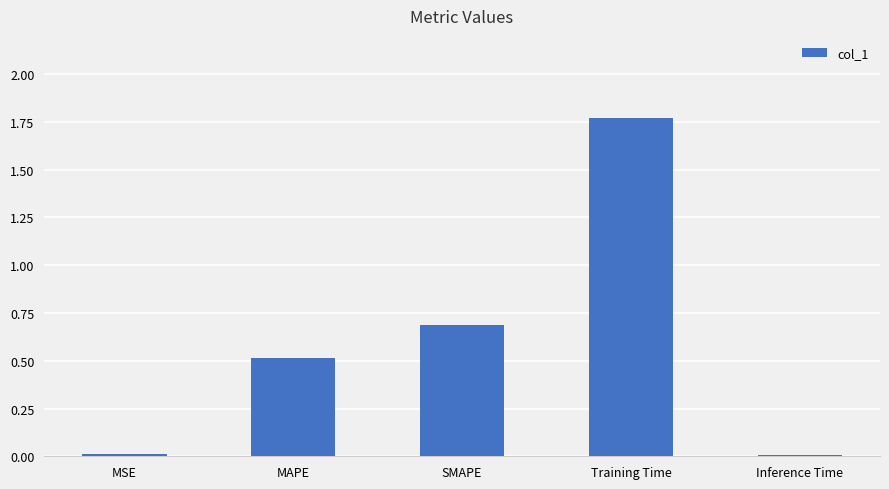

What is the approximate value at SMAPE?

0.7